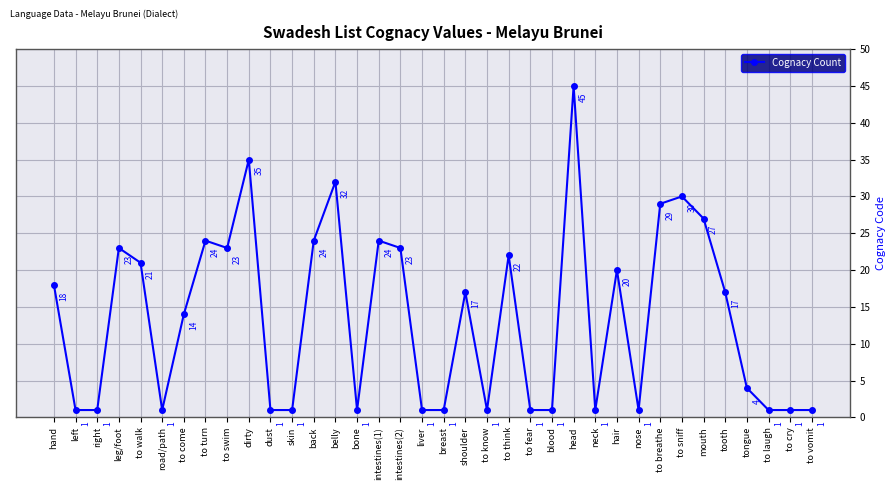

What is the sum of all values?

488